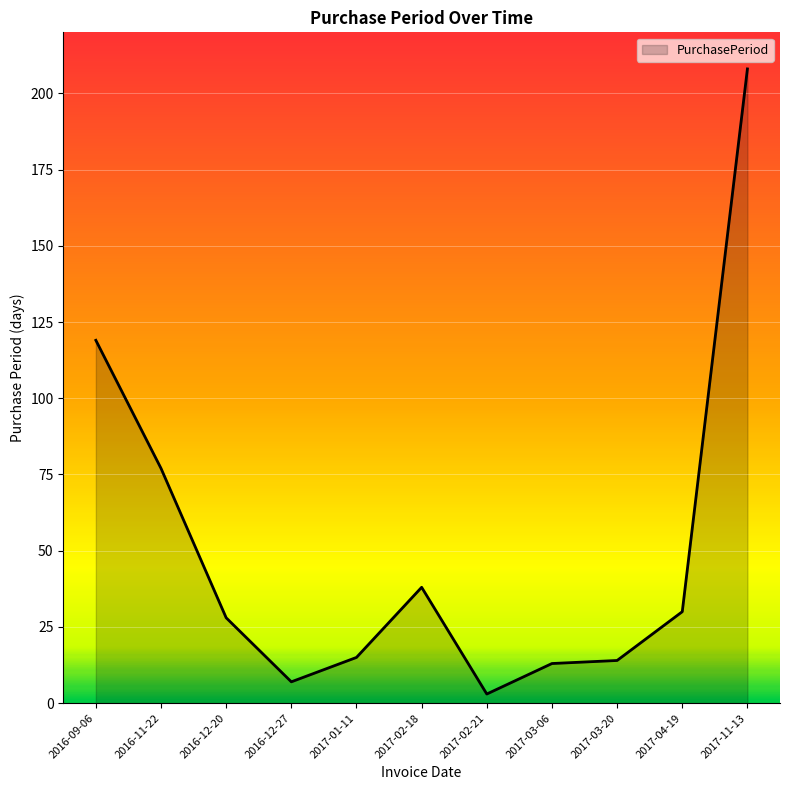

Which label corresponds to the largest value in the chart?

2017-11-13